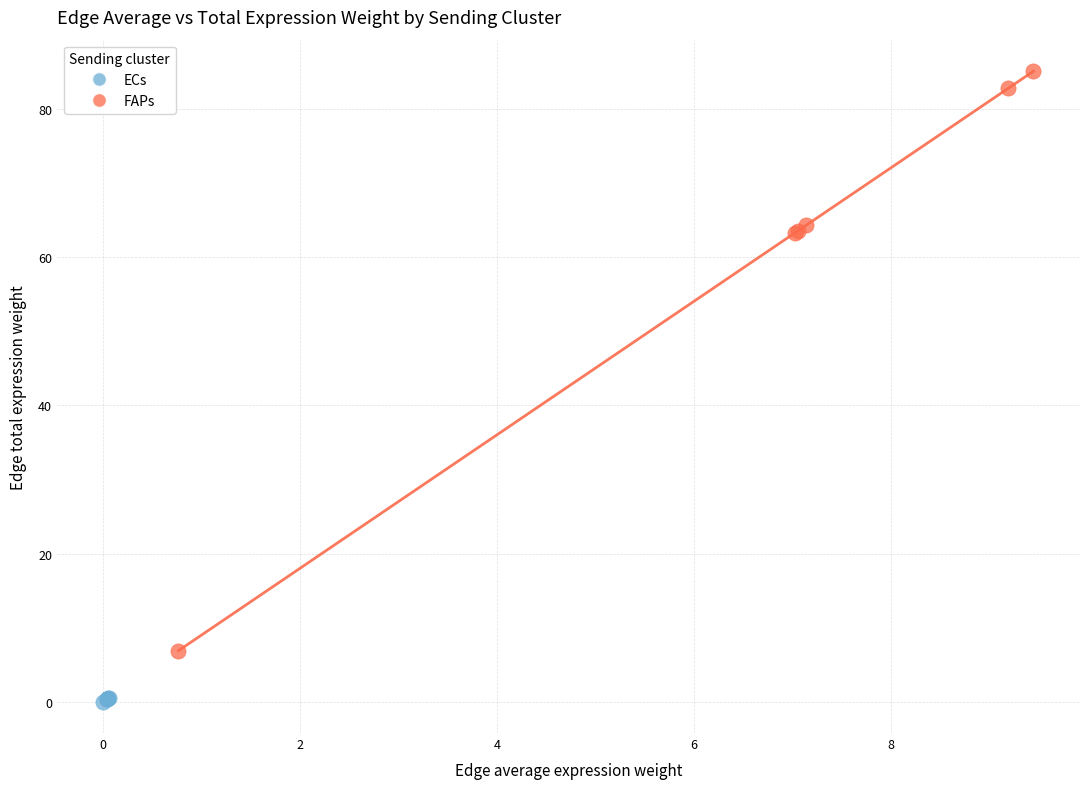

Which series contains the lowest Y value?

ECs